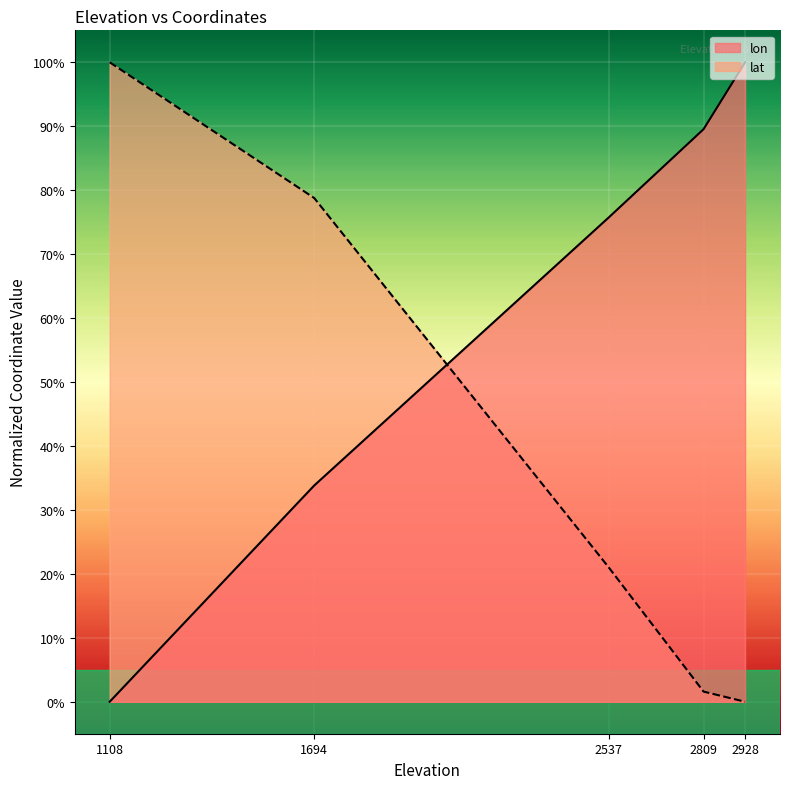

Is it true that lon equals 132.3 at 2537?

False